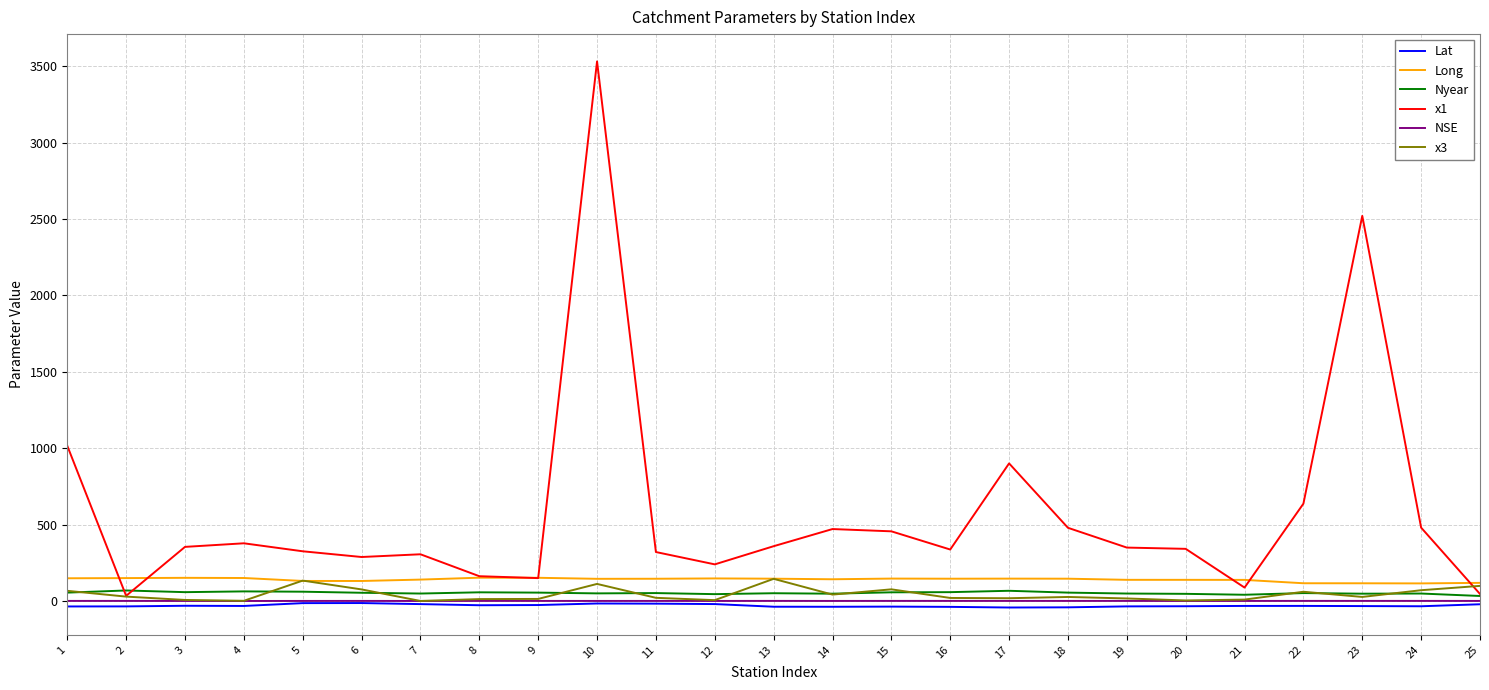

What is the average value of the Lat series?

-29.8